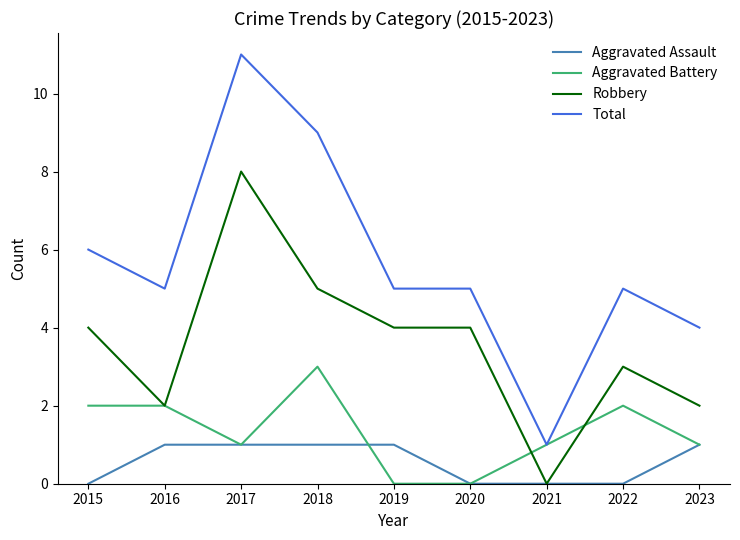

List the series in order of their overall mean, highest first.

Total, Robbery, Aggravated Battery, Aggravated Assault